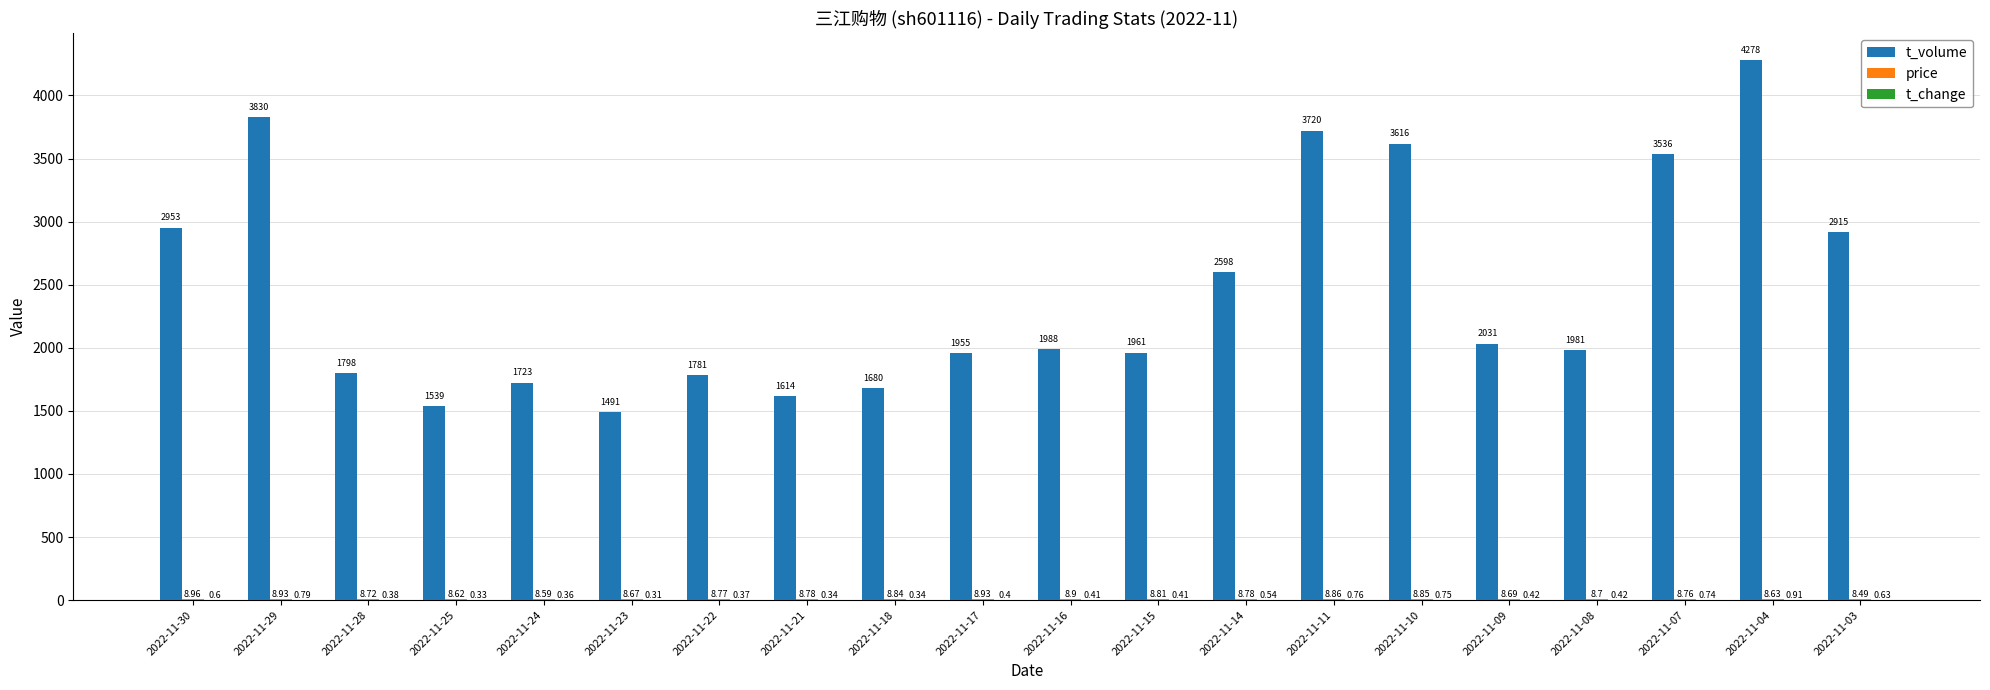

Which series has the largest total across all categories?

t_volume